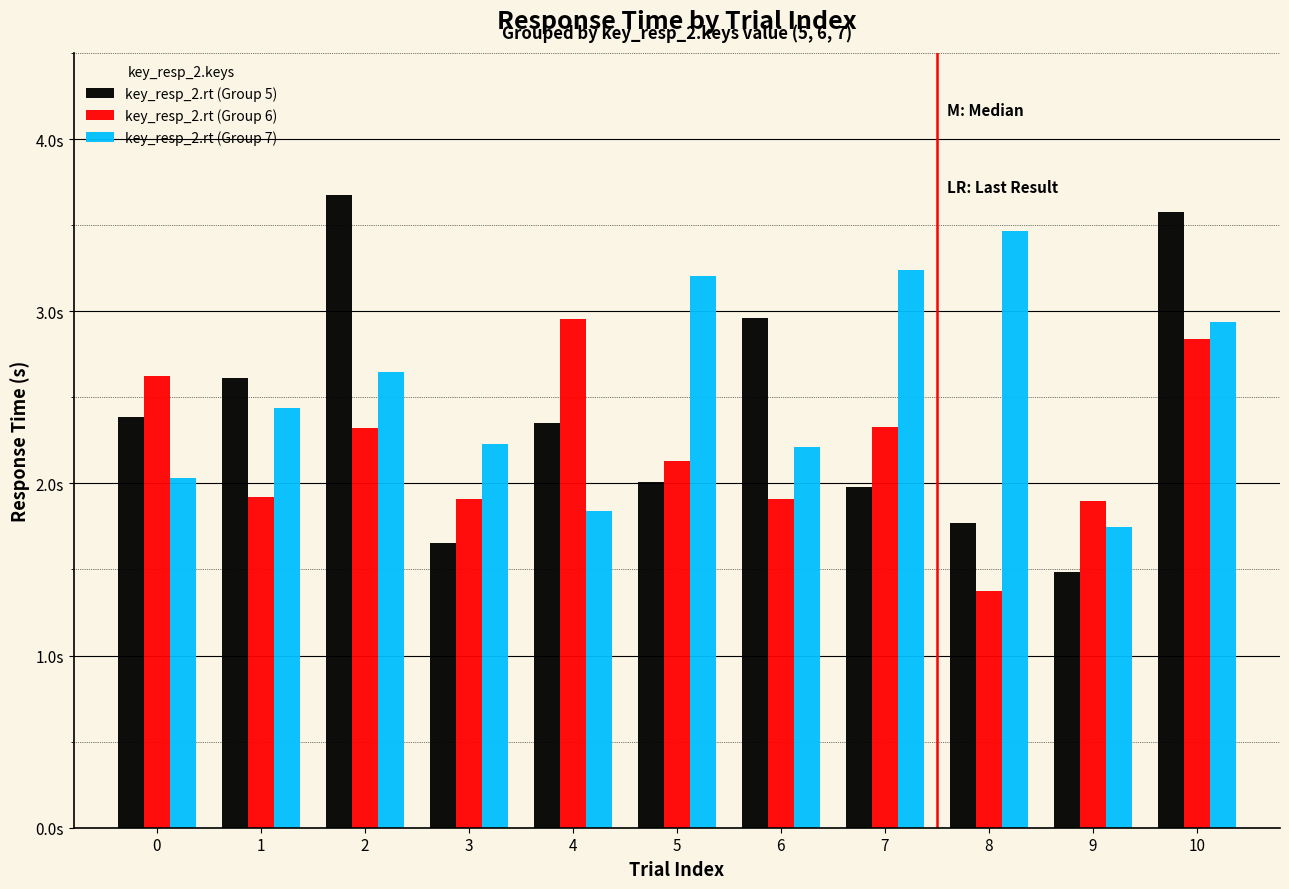

Reading left to right, list all the values displayed in this chart.

key_resp_2.rt (Group 5): 2.4	2.6	3.7	1.7	2.4	2.0	3.0	2.0	1.8	1.5	3.6
key_resp_2.rt (Group 6): 2.6	1.9	2.3	1.9	3.0	2.1	1.9	2.3	1.4	1.9	2.8
key_resp_2.rt (Group 7): 2.0	2.4	2.6	2.2	1.8	3.2	2.2	3.2	3.5	1.7	2.9